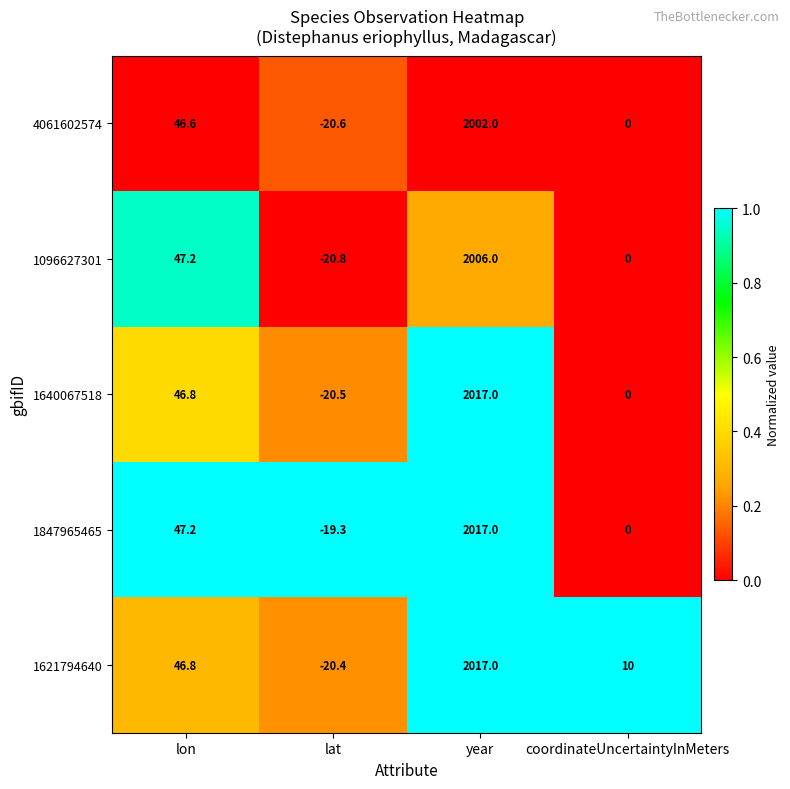

Reading left to right, list all the values displayed in this chart.

4061602574: 46.6	-20.6	2002.0	0.0
1096627301: 47.2	-20.8	2006.0	0.0
1640067518: 46.8	-20.5	2017.0	0.0
1847965465: 47.2	-19.3	2017.0	0.0
1621794640: 46.8	-20.4	2017.0	10.0